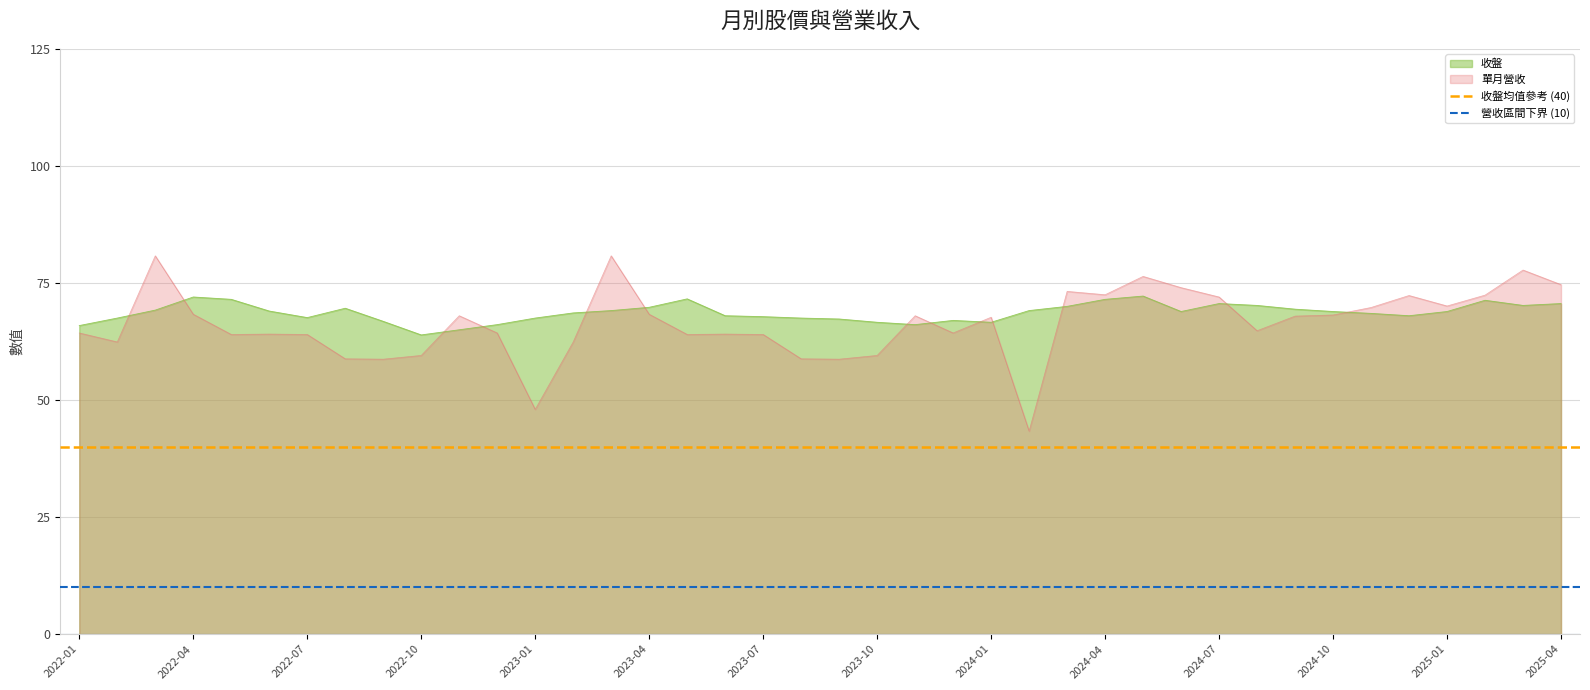

True or false: 單月營收 has a value of 59.5 at 2023-10.

True